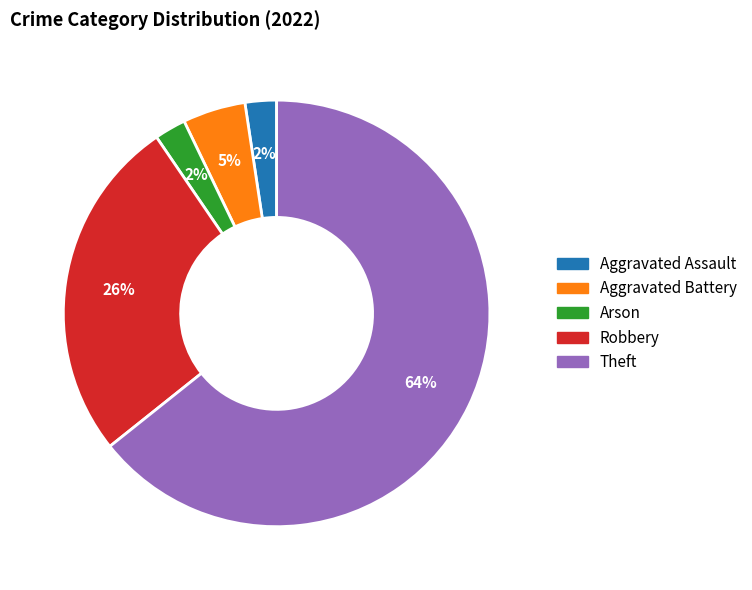

To the nearest percent, what is the average slice percentage?

20%